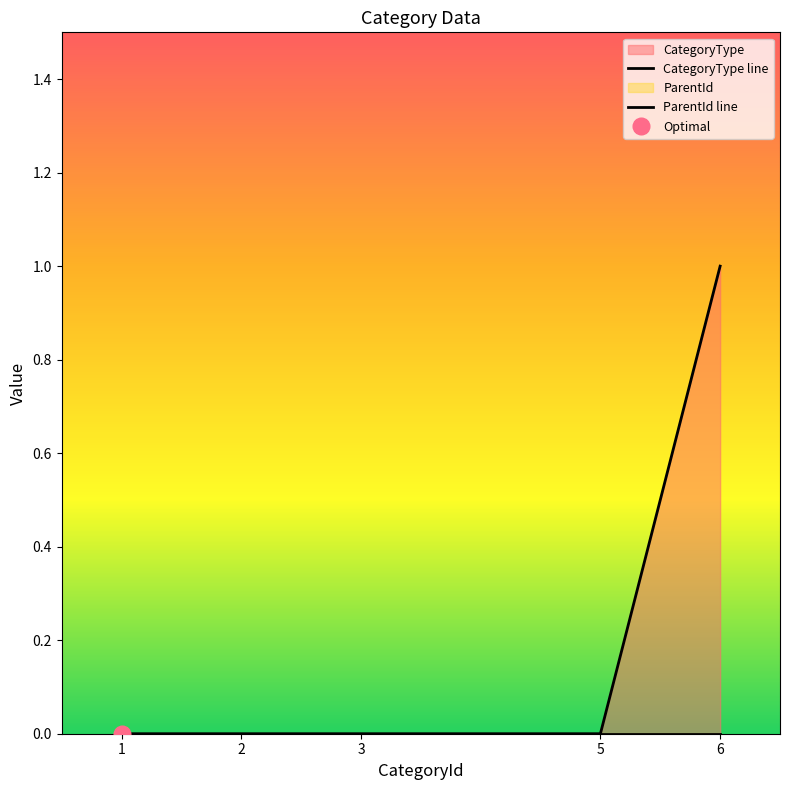

How many lines are shown in the chart?

2